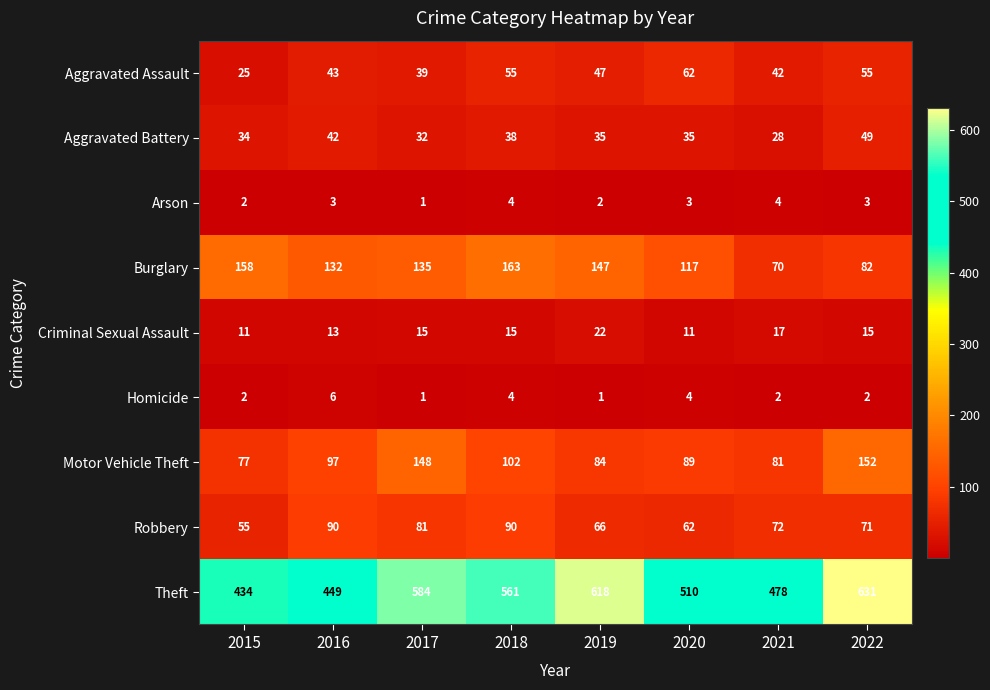

What is the total value across all series at 2021?

794